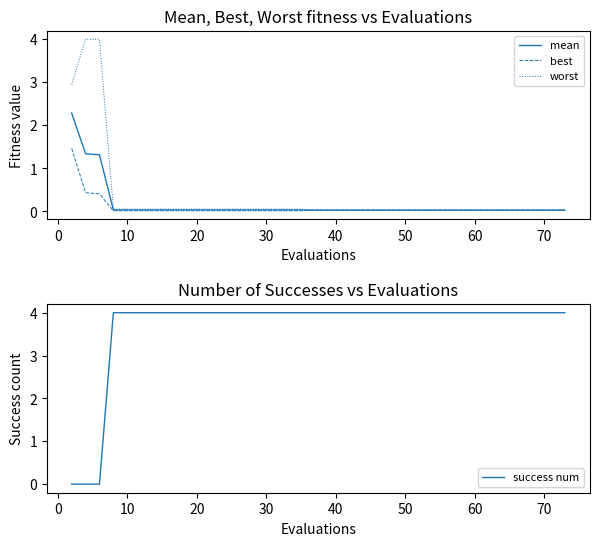

What is the highest value of the best series?

1.5